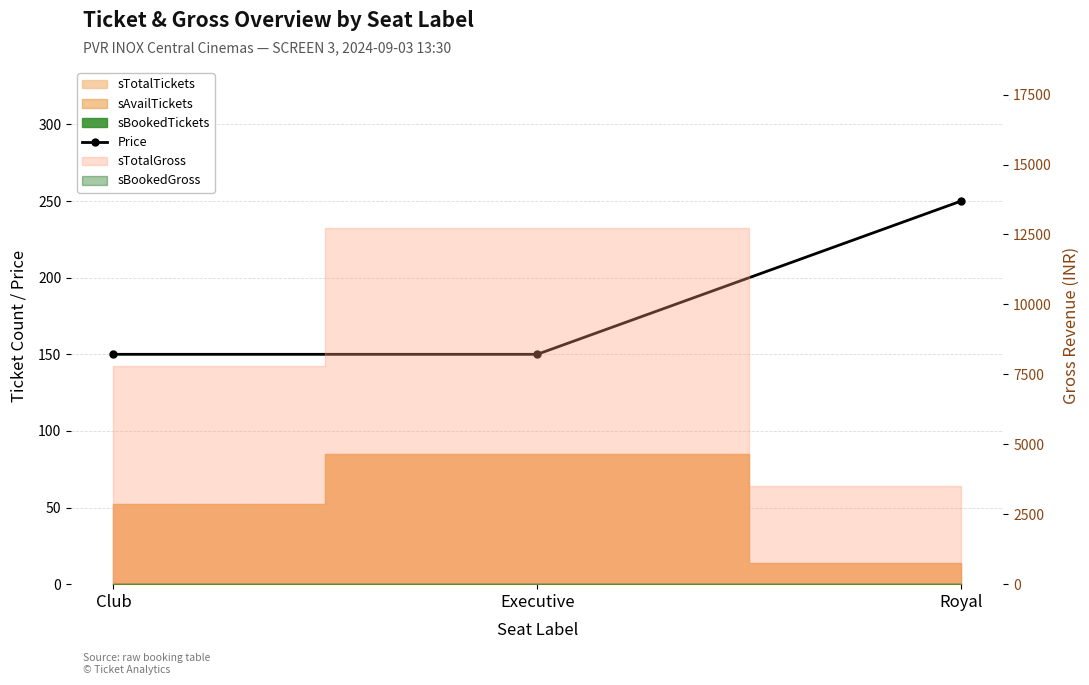

Between Club and Executive, which is larger?

Club